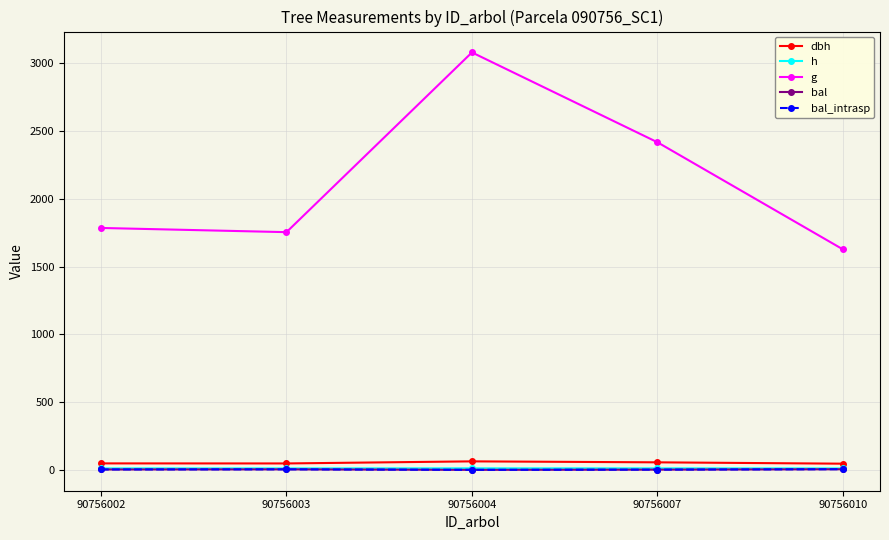

Which category has the lowest value across all series?

90756004